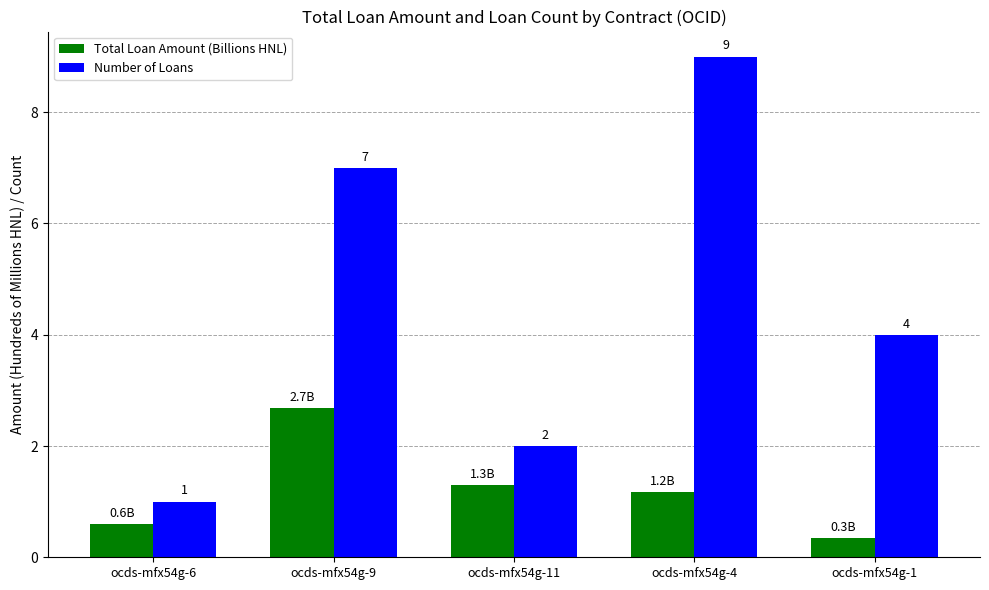

How many data points in Number of Loans are less than 4?

2